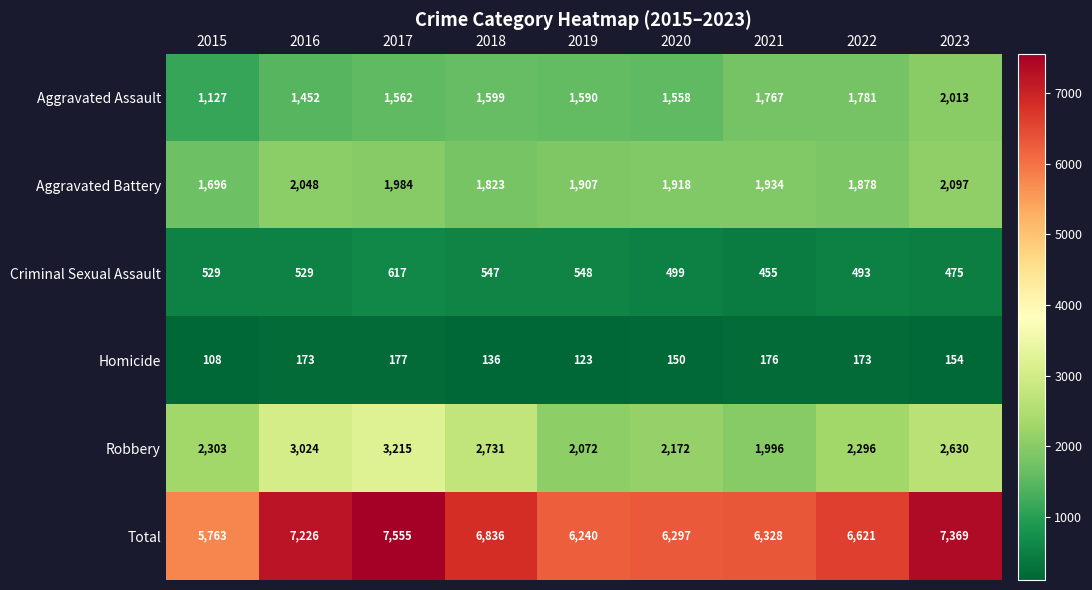

Which category has the highest value in the Homicide series?

2017